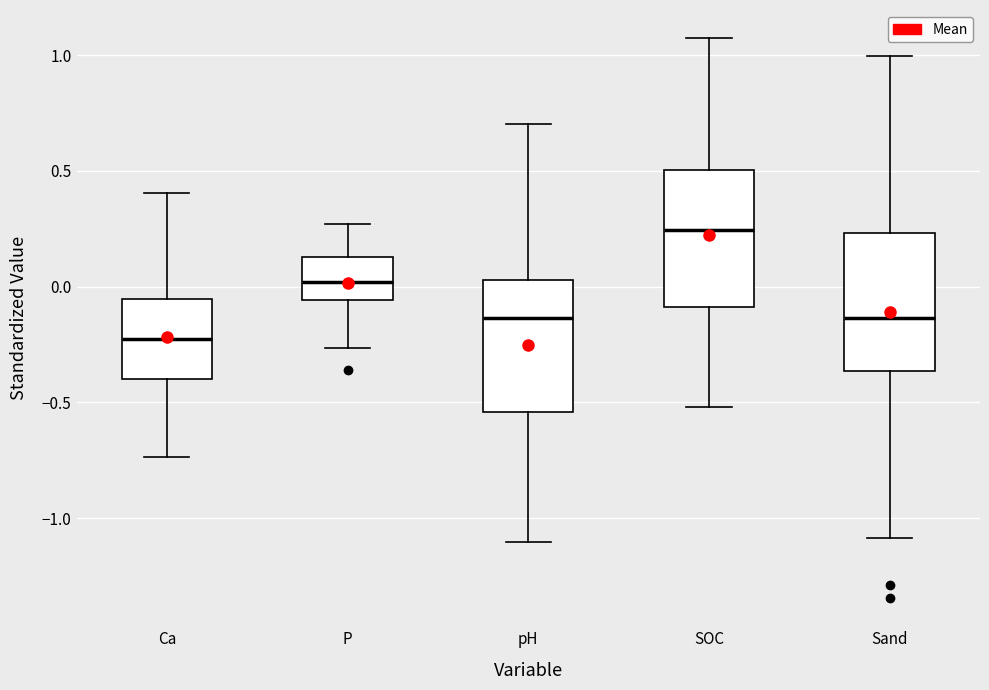

Reading left to right, transcribe this box plot: for each box, give where its median line is, the range the box spans, and where its two whiskers end, as read against the y-axis. The values are not printed on the chart, so give them approximately, as read against the axis.

Ca: median -0.25, box -0.40 to -0.05, whiskers -0.75 to 0.40
P: median 0.00, box -0.05 to 0.15, whiskers -0.25 to 0.25
pH: median -0.15, box -0.55 to 0.05, whiskers -1.10 to 0.70
SOC: median 0.25, box -0.10 to 0.50, whiskers -0.50 to 1.05
Sand: median -0.15, box -0.35 to 0.25, whiskers -1.10 to 1.00